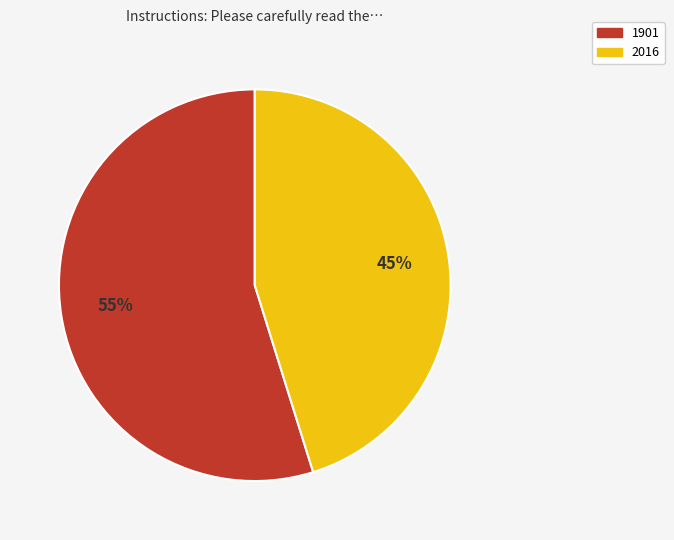

Is there any slice that represents more than half of the pie?

Yes